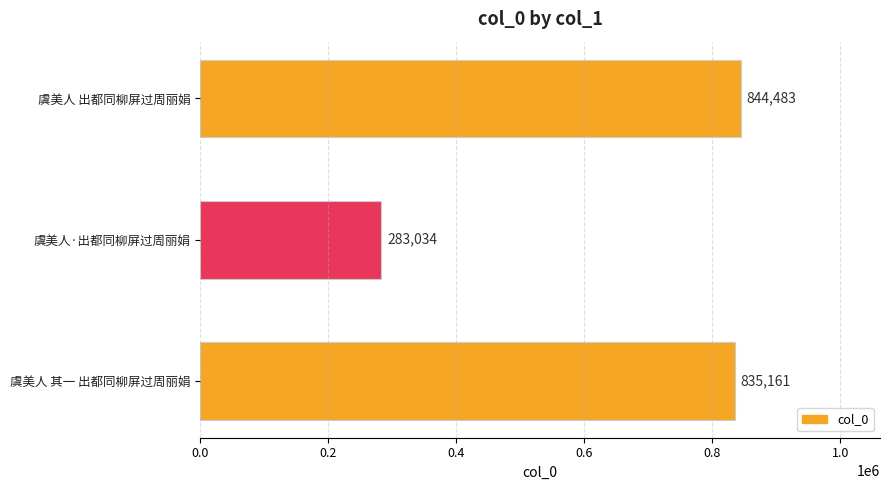

Reading top to bottom, list all the values displayed in this chart.

虞美人 出都同柳屏过周丽娟=844483	虞美人·出都同柳屏过周丽娟=283034	虞美人 其一 出都同柳屏过周丽娟=835161